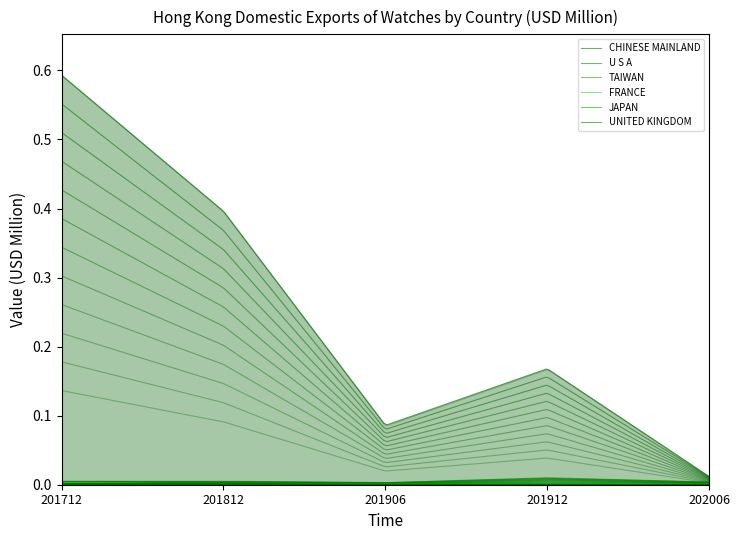

How many data points does each series have?

5